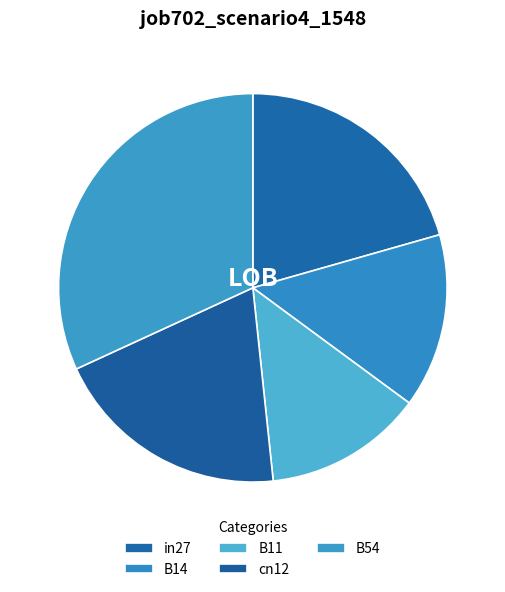

What is the smallest slice in the pie chart?

B11